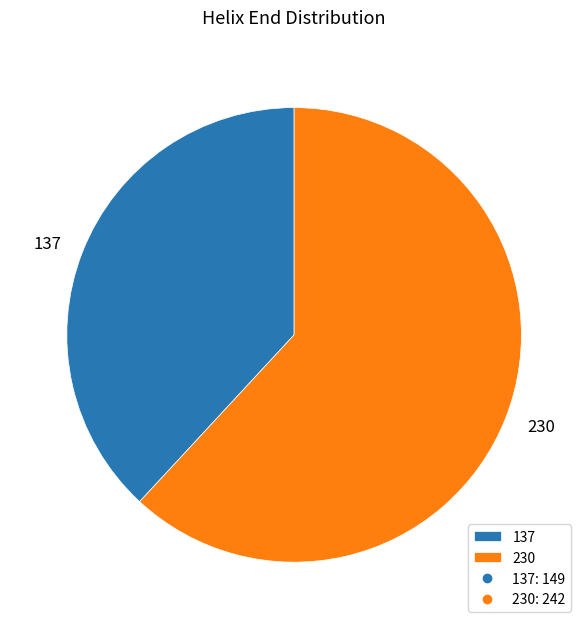

How many segments does this pie chart have?

2